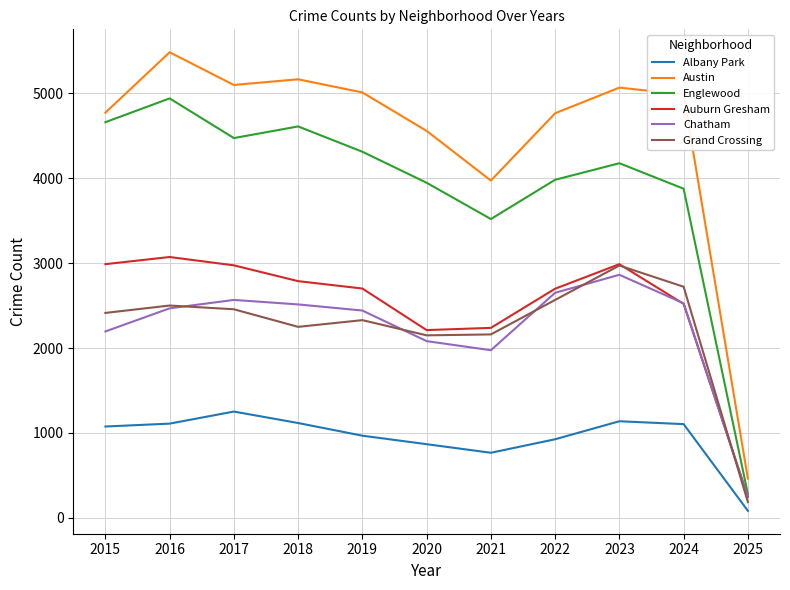

What is the lowest value of the Austin series?

463